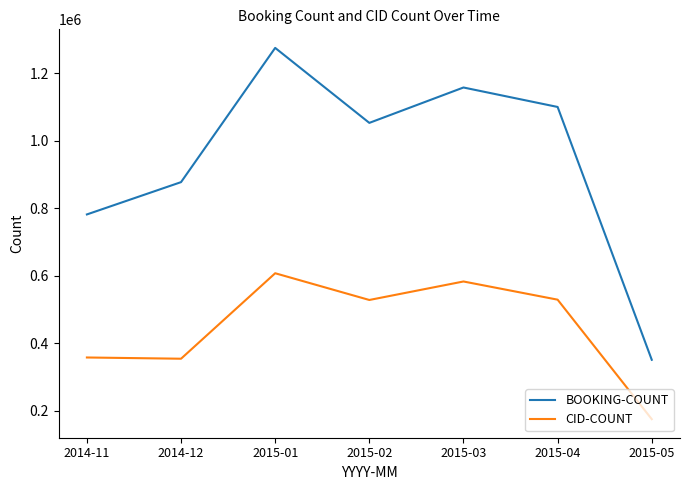

Read the CID-COUNT value at 2015-04, to the nearest 100.

529000